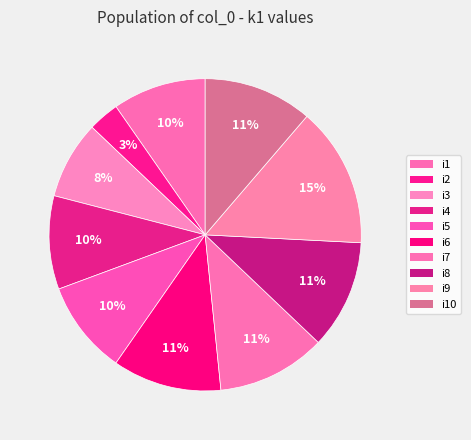

Which slice is the largest?

i9